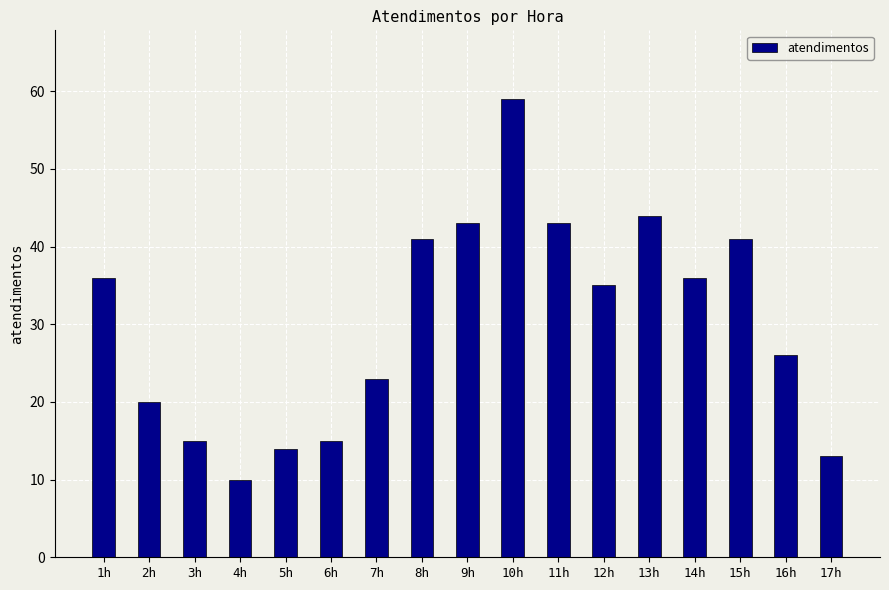

What is the smallest value displayed?

10